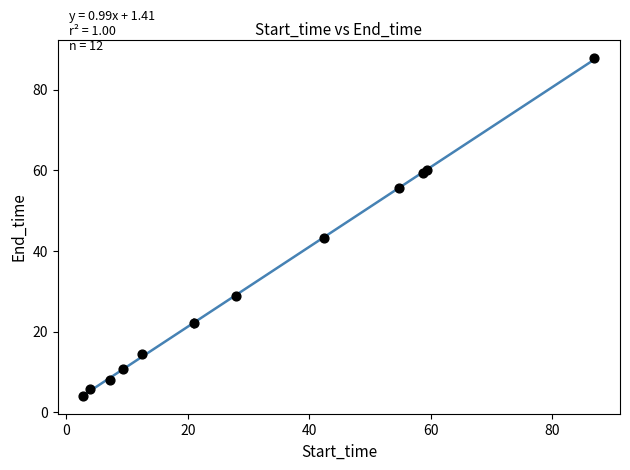

What Y value in the scatter plot is closest to 45?

43.2